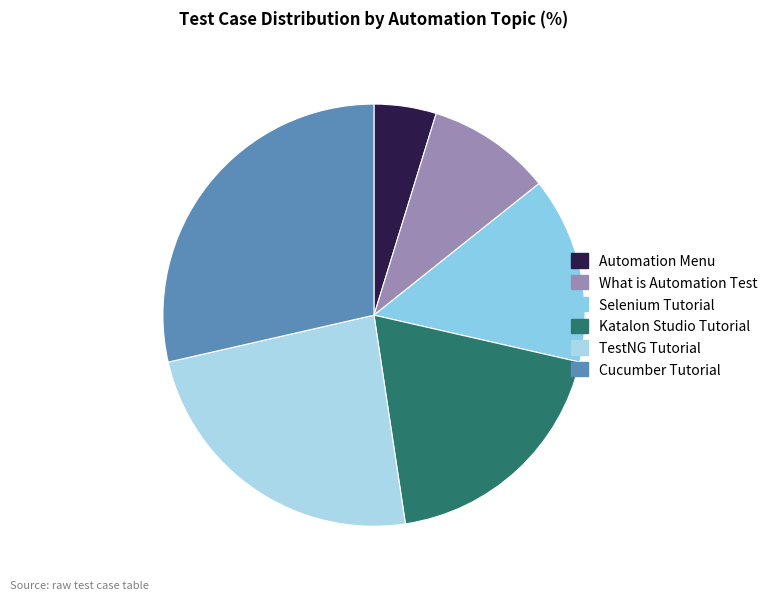

Is there a majority slice in this chart?

No